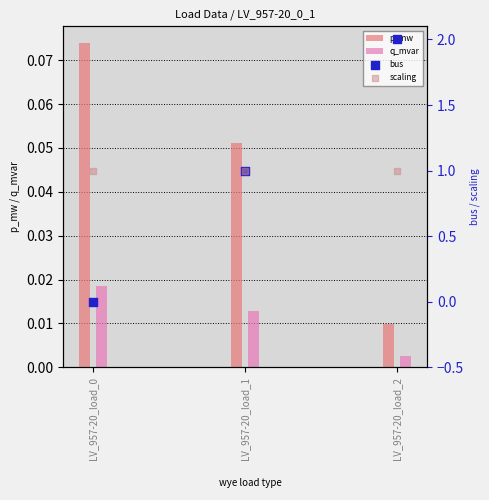

At which category is the sum across all series the highest?

LV_957-20_load_2